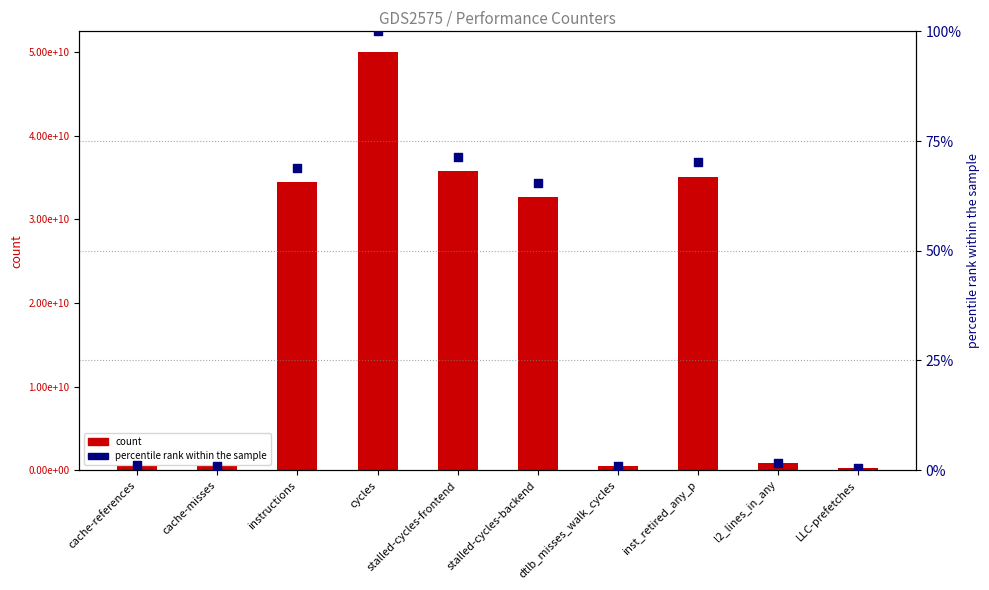

Which series has the largest Y range (max minus min)?

count